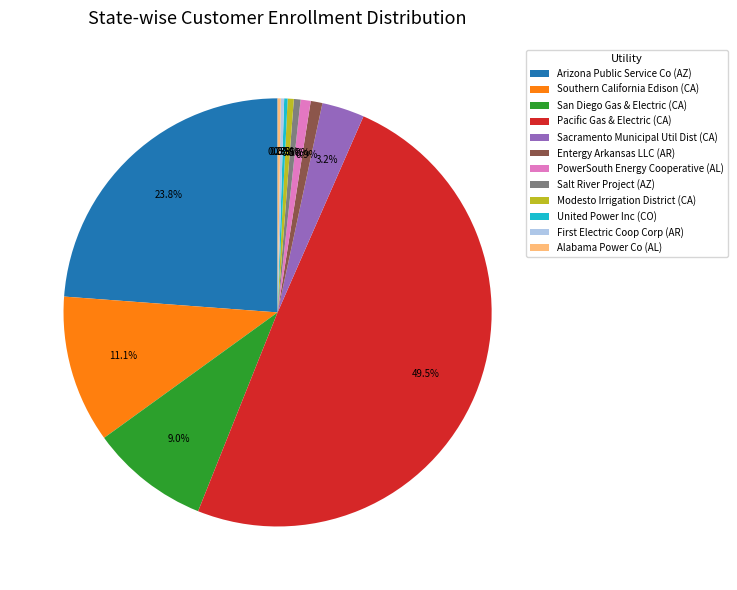

To the nearest percent, what portion does PowerSouth Energy Cooperative (AL) represent?

1%